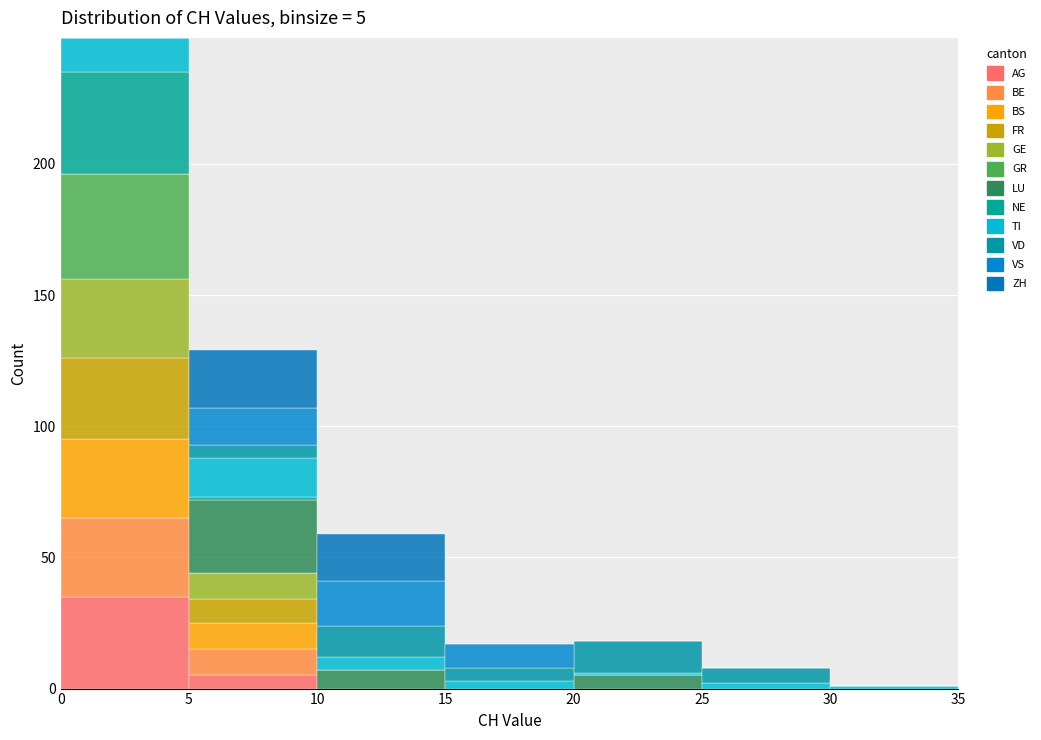

Which range on the x-axis has the tallest stacked bar (by total height)?

0 to 5